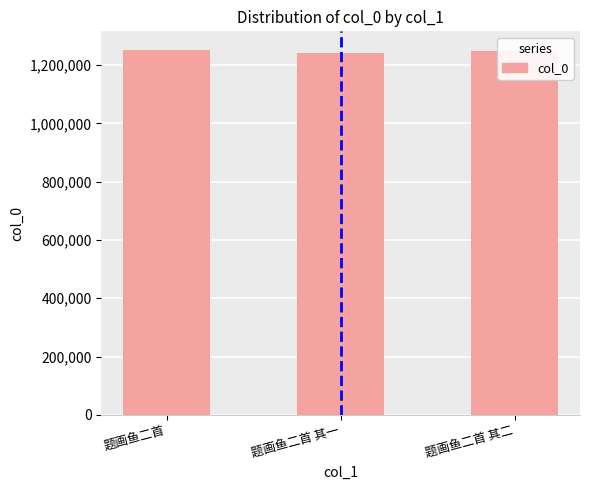

What is the smallest value displayed?

1241373